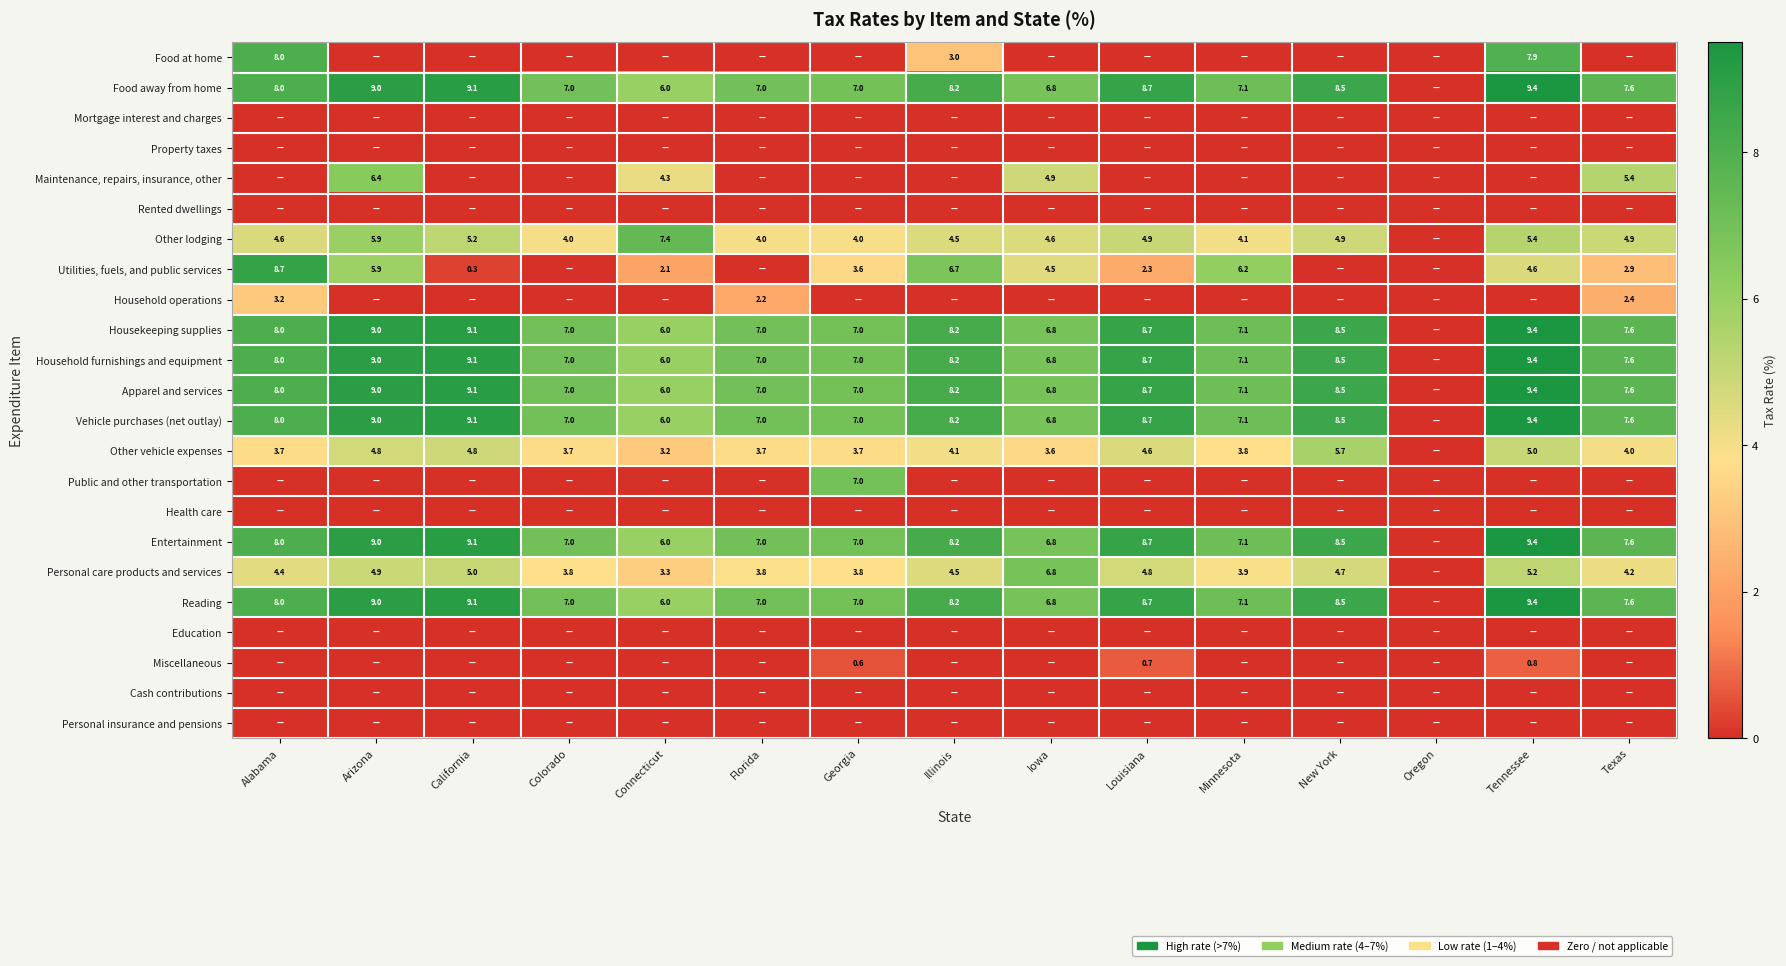

The Reading series shows 4.2 at California. True or false?

False